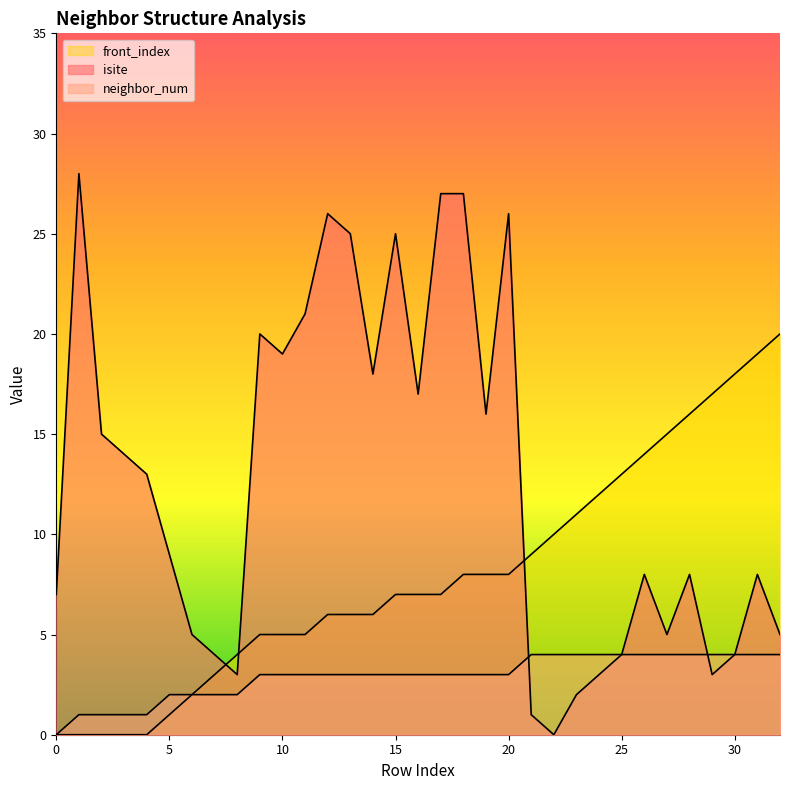

Reading left to right, what are all the values shown in this chart?

isite: 7	28	15	14	13	9	5	4	3	20	19	21	26	25	18	25	17	27	27	16	26	1	0	2	3	4	8	5	8	3	4	8	5
neighbor_num: 0	1	1	1	1	2	2	2	2	3	3	3	3	3	3	3	3	3	3	3	3	4	4	4	4	4	4	4	4	4	4	4	4
front_index: 0	0	0	0	0	1	2	3	4	5	5	5	6	6	6	7	7	7	8	8	8	9	10	11	12	13	14	15	16	17	18	19	20